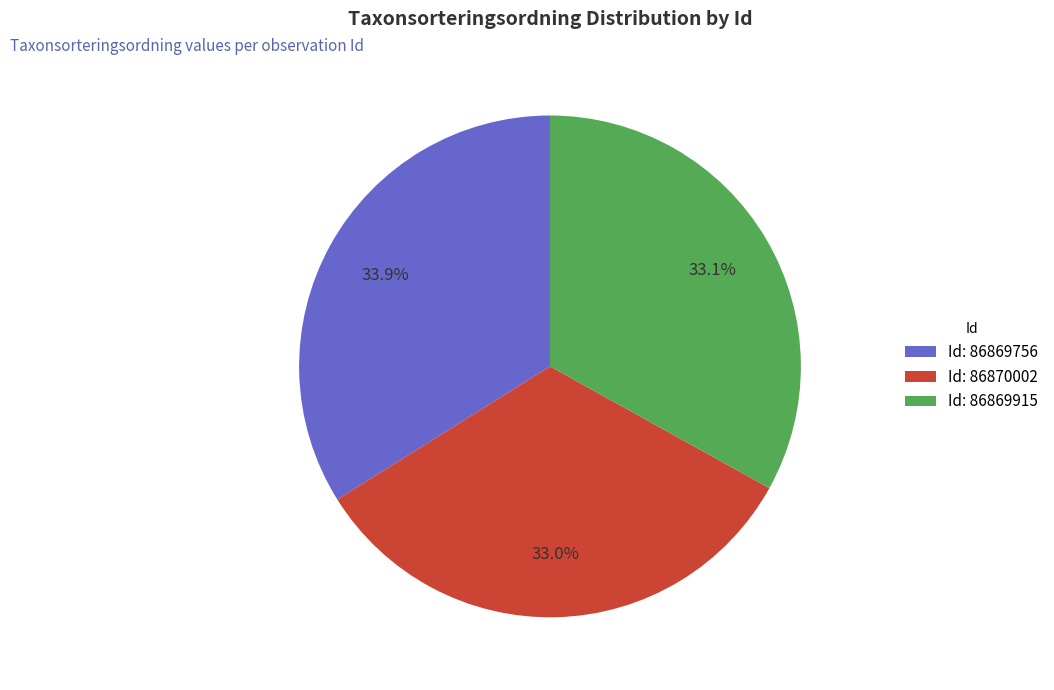

Which category has the biggest portion of the pie?

Id: 86869756